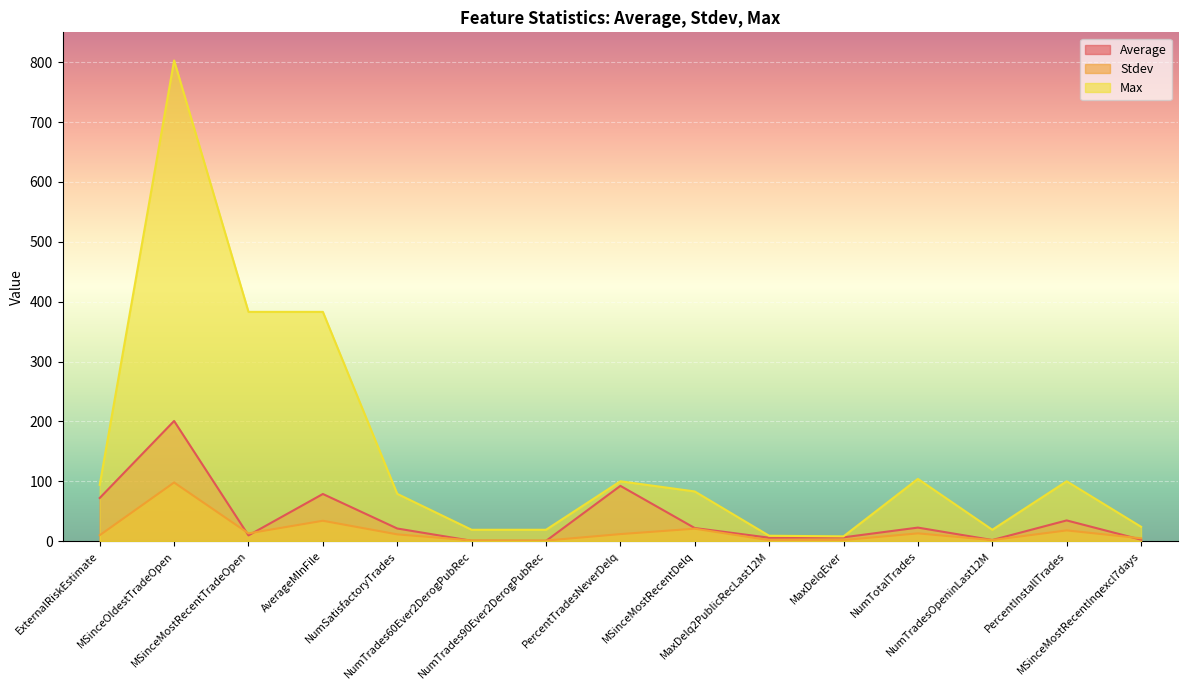

What is the label of the 5th point from the left?

NumSatisfactoryTrades